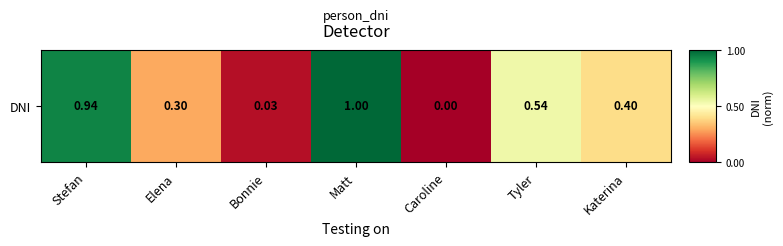

What is the difference between the second highest and minimum values?

802104961